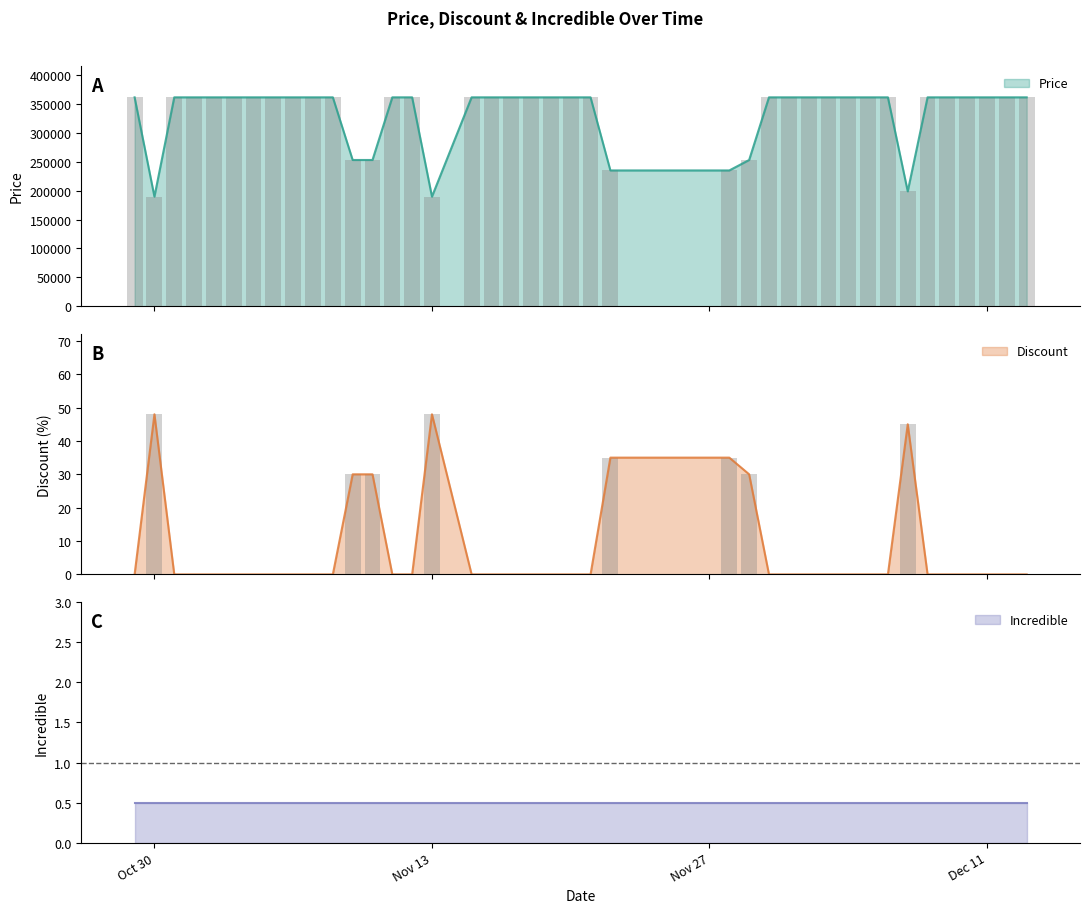

What is the maximum value for Price?

362000